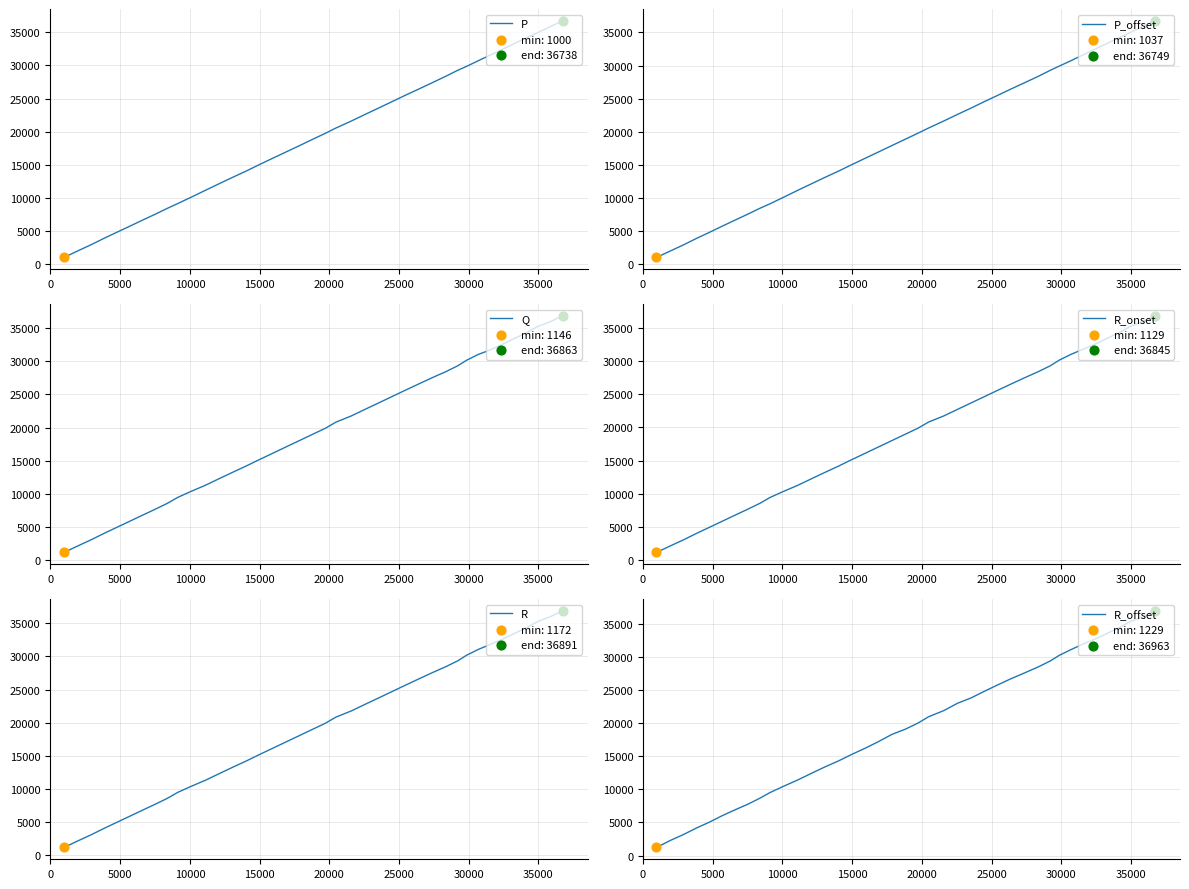

Which series has the widest spread of Y values?

P